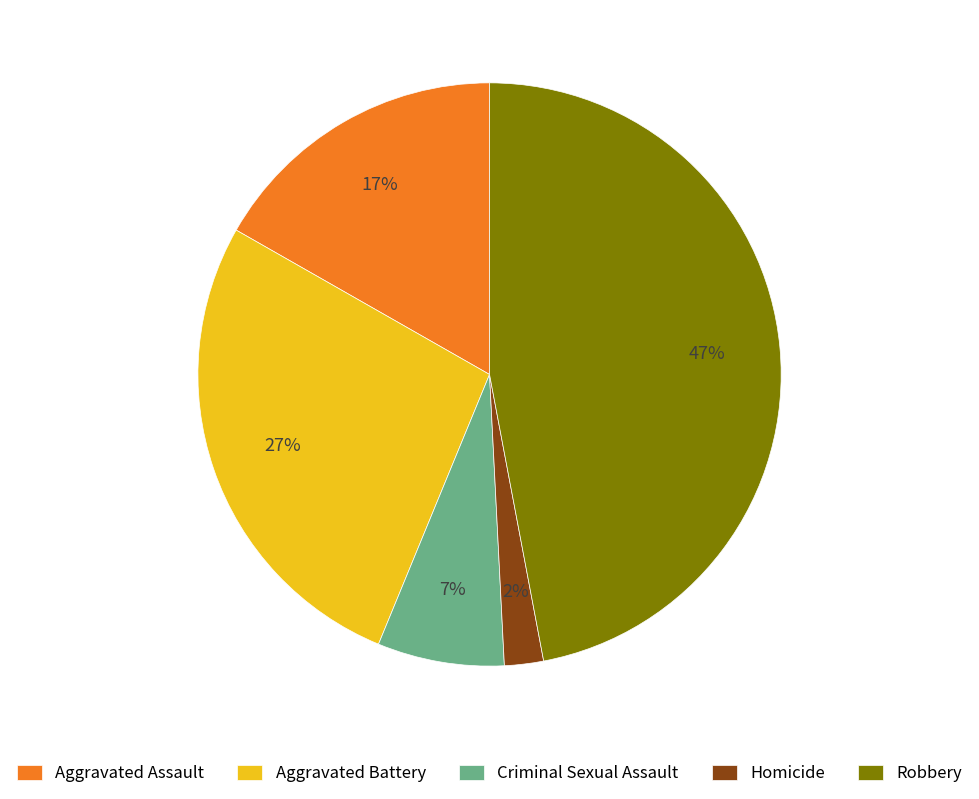

Is there any slice that represents more than half of the pie?

No